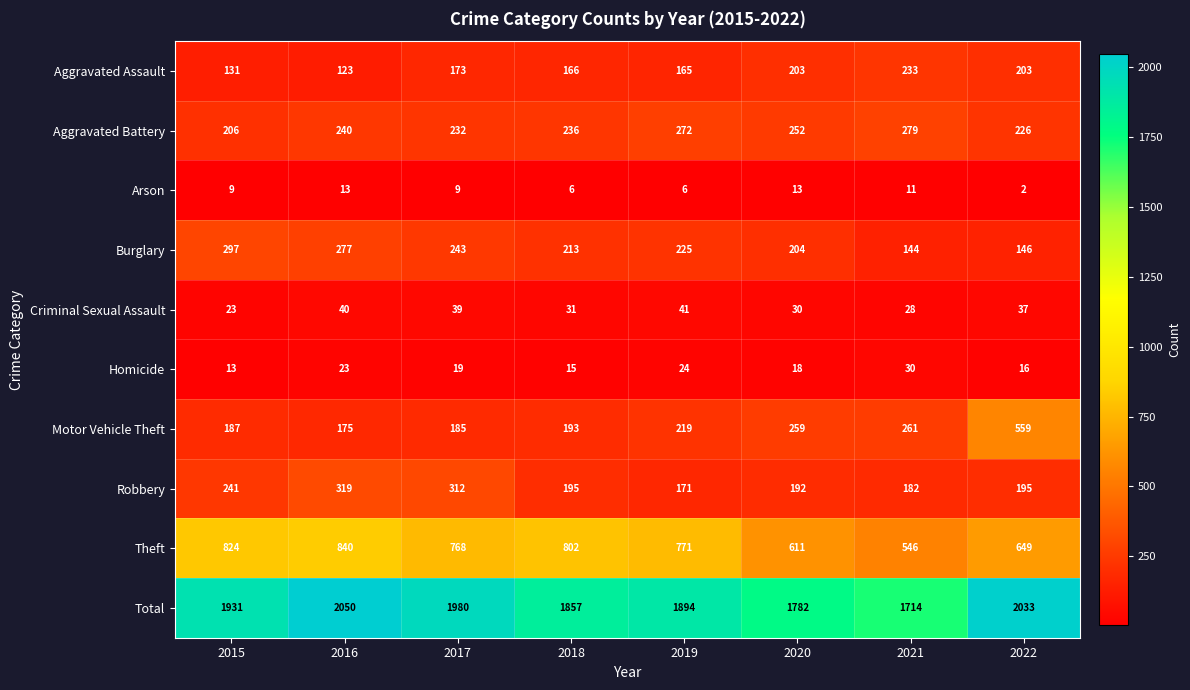

Count the number of data series in this chart.

10